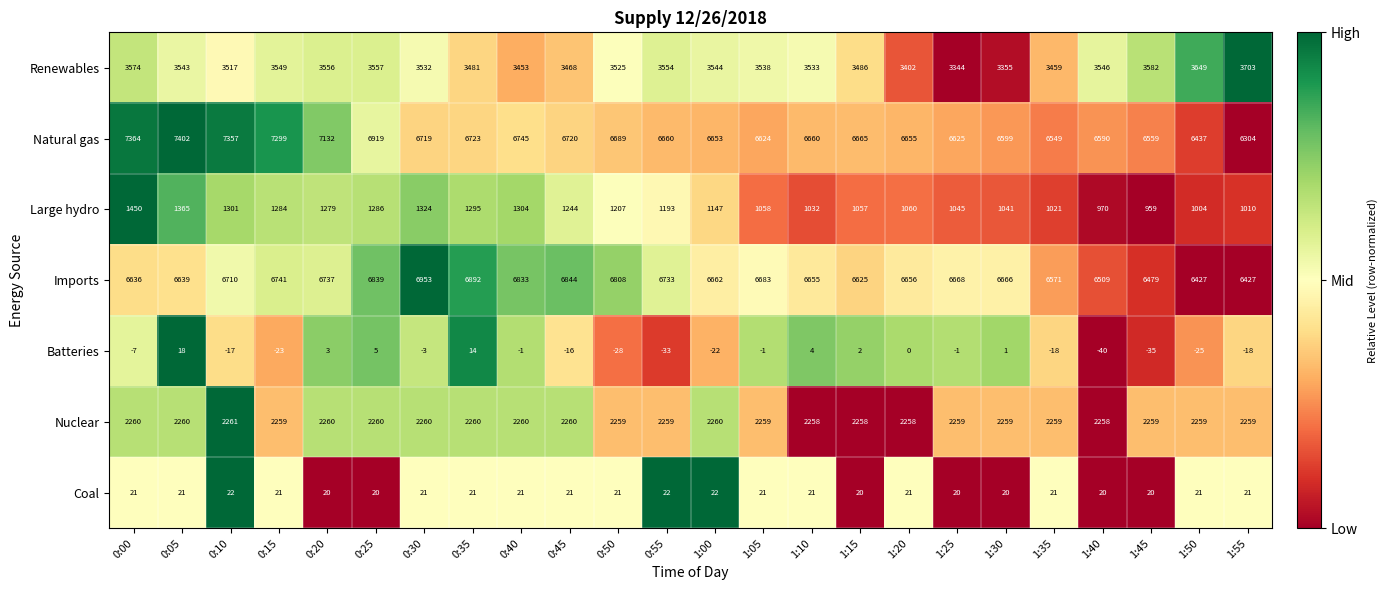

At how many categories does at least one series exceed 0?

24